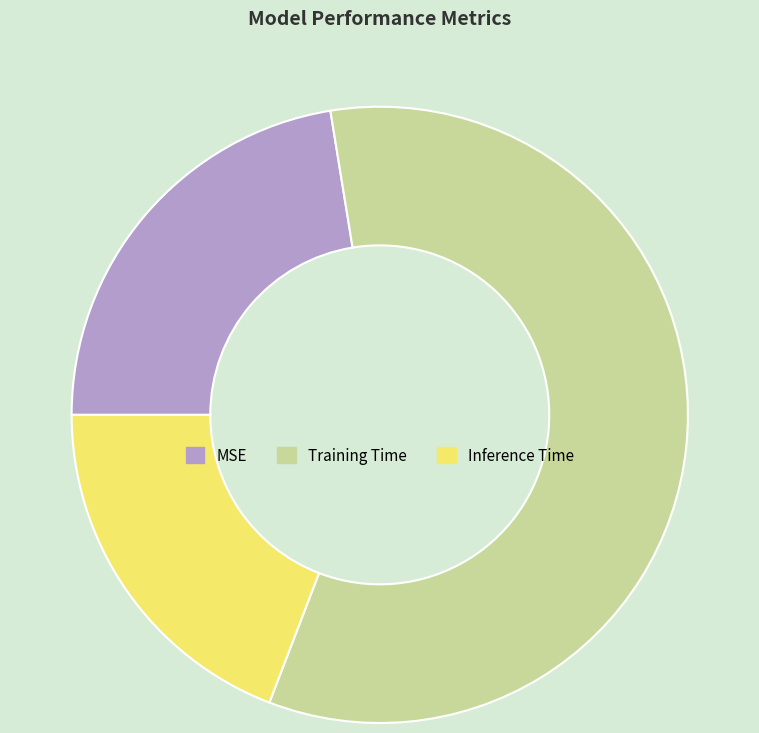

Do Training Time and MSE together represent more than half of the pie?

Yes